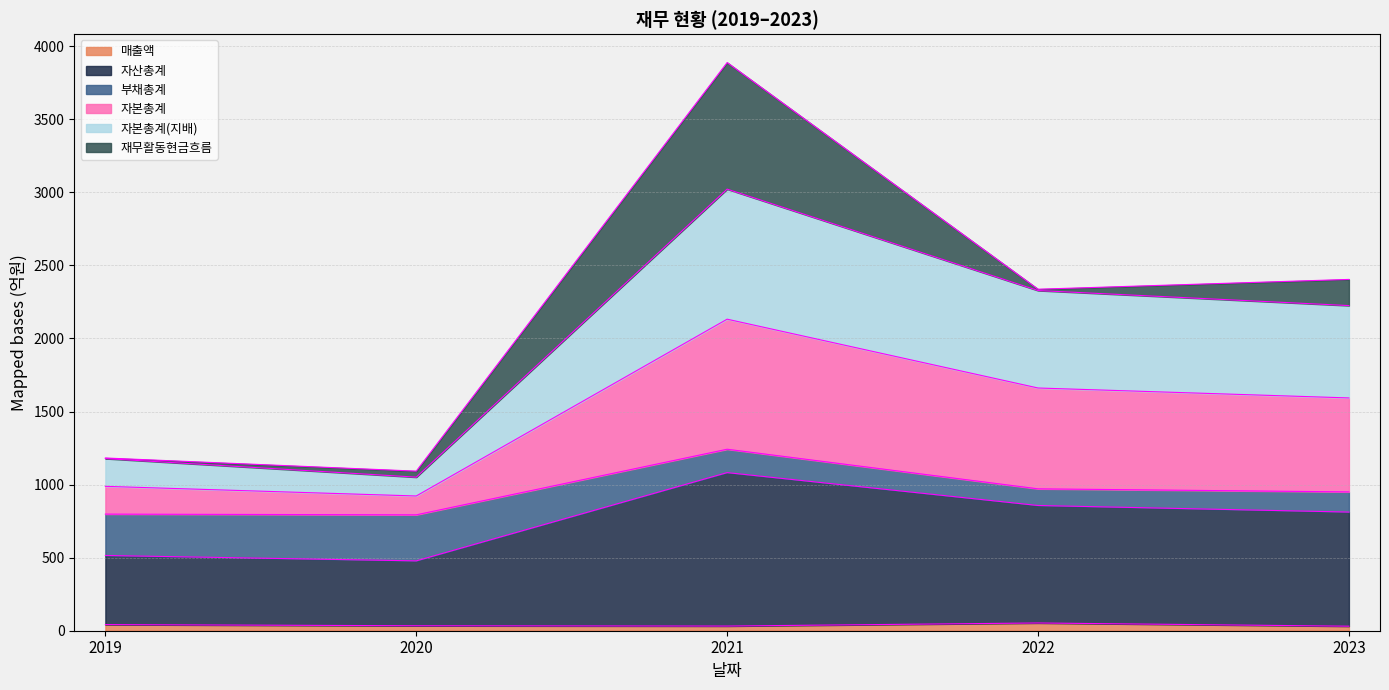

True or false: 자본총계 and 자본총계(지배) intersect in this chart.

False